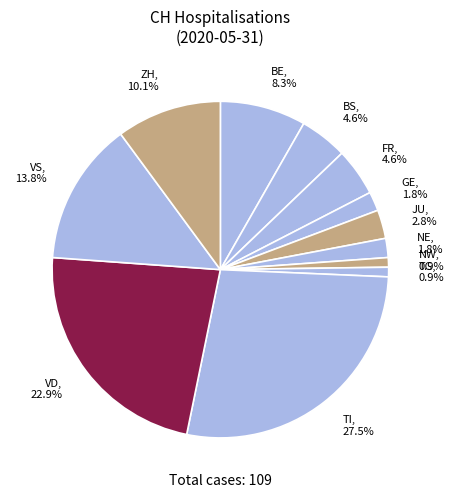

What is the ratio of the value at JU, 2.8% to the value at BS, 4.6%?

0.6